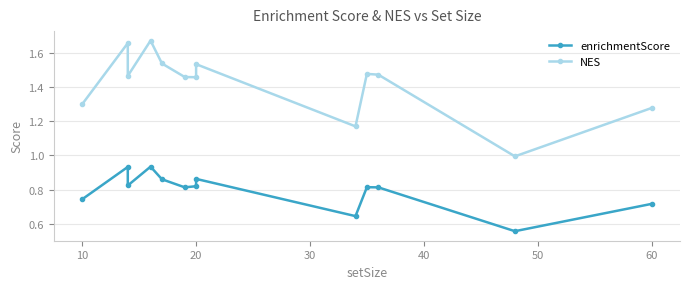

Is it true that enrichmentScore equals 0.9 at 8?

False